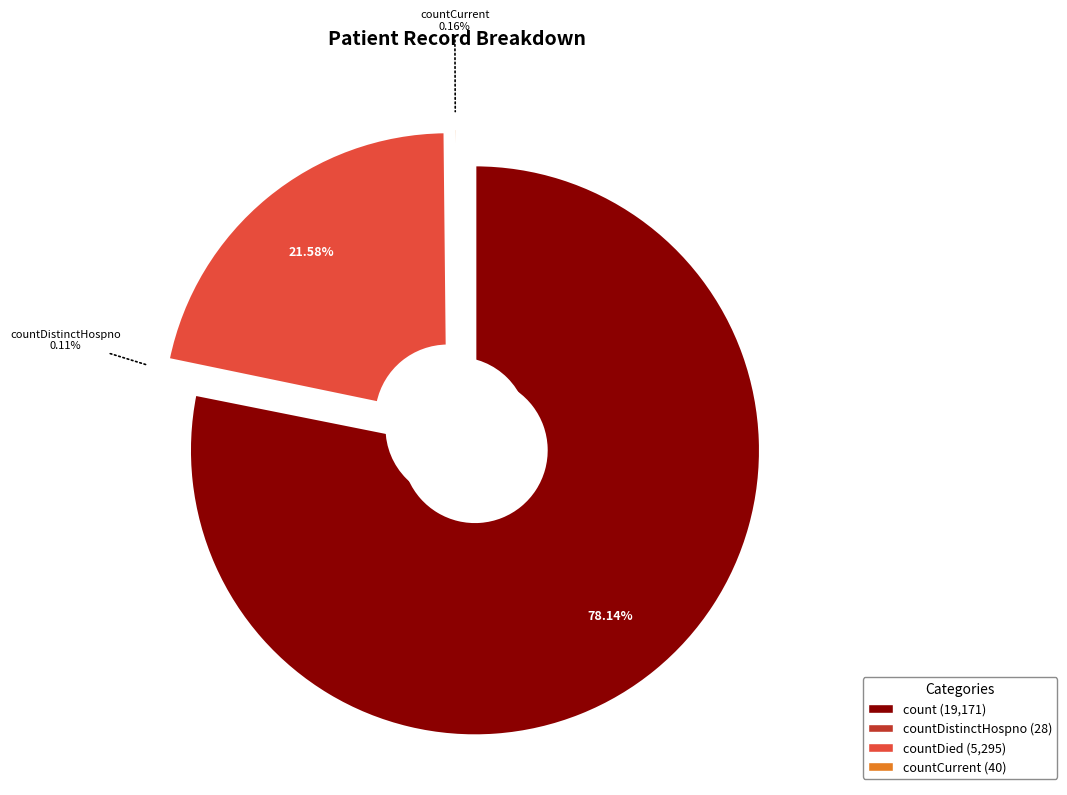

To the nearest percent, what is the combined percentage of countCurrentSuspected and count?

78%